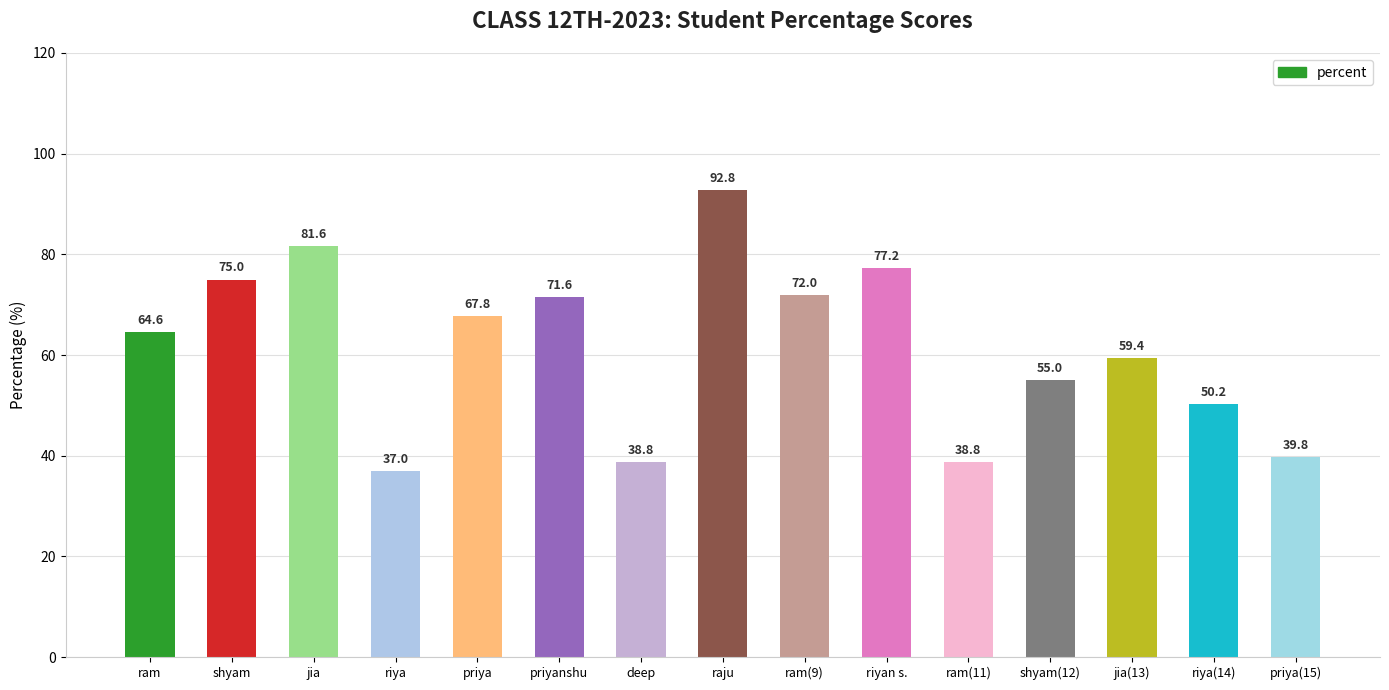

How many data points are less than 64?

7